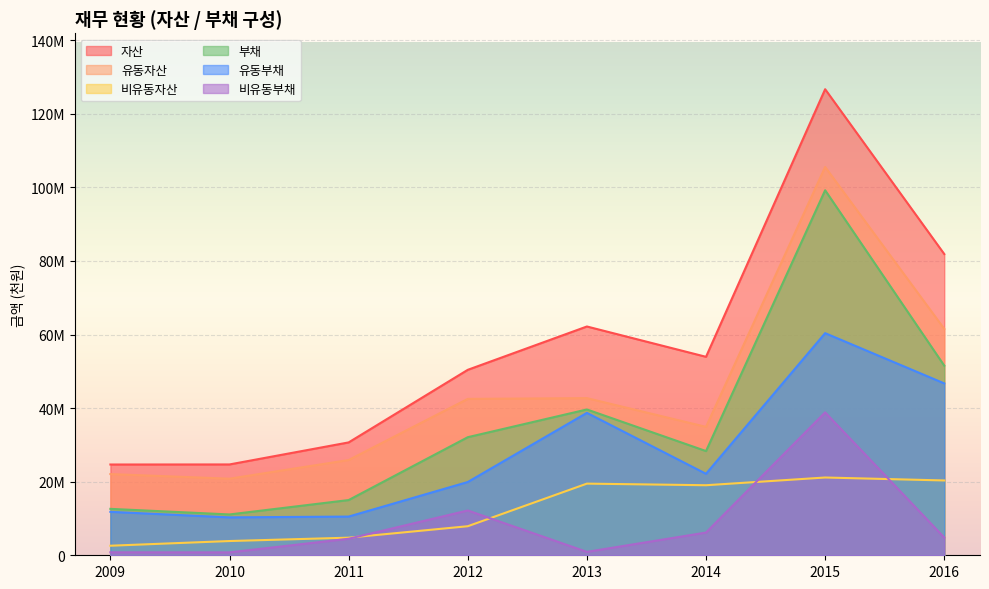

How many distinct data groups are displayed?

6